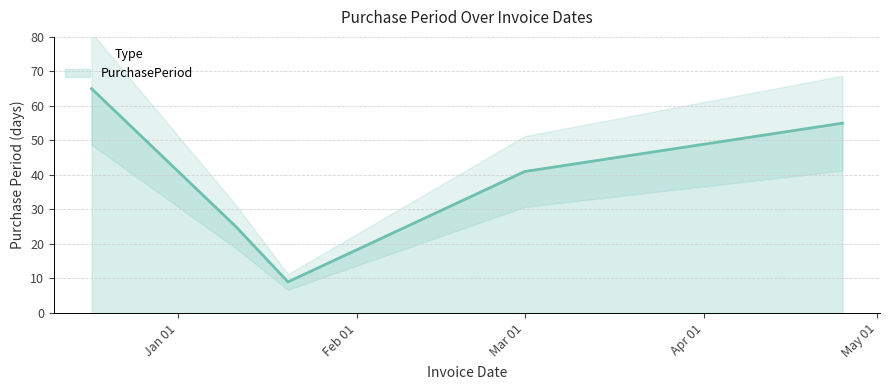

How many data points are less than 41?

2